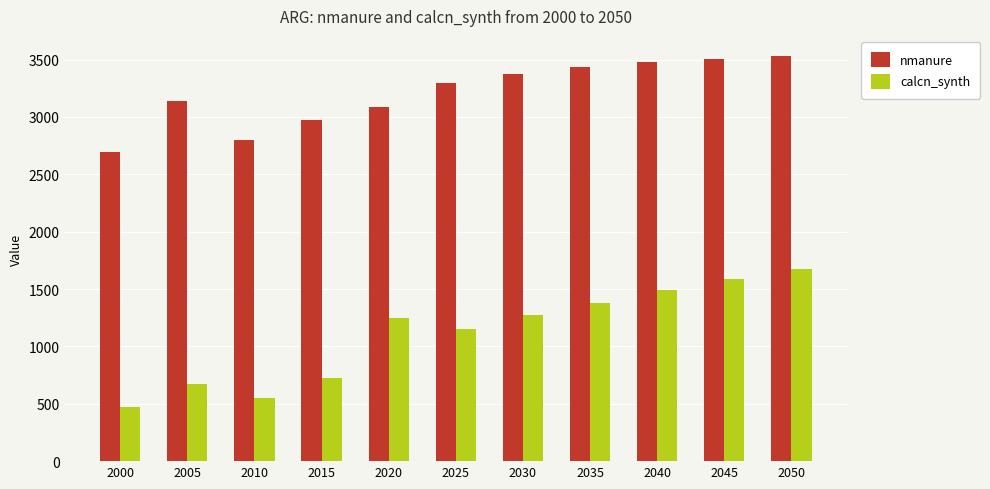

At which label does calcn_synth first exceed 1243?

2020